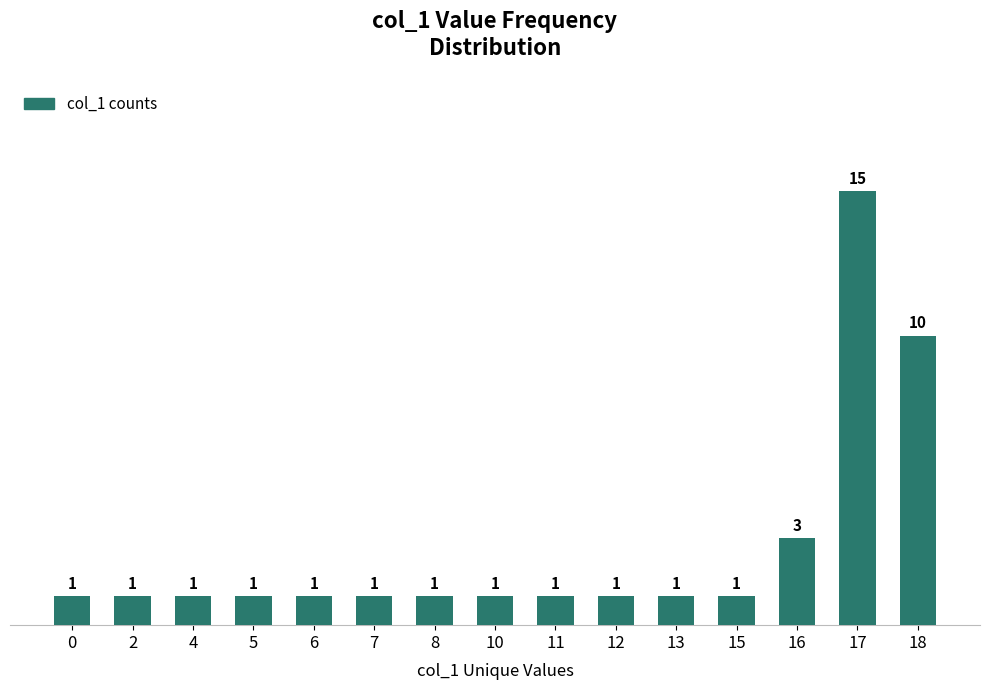

What is the approximate value at 2?

1